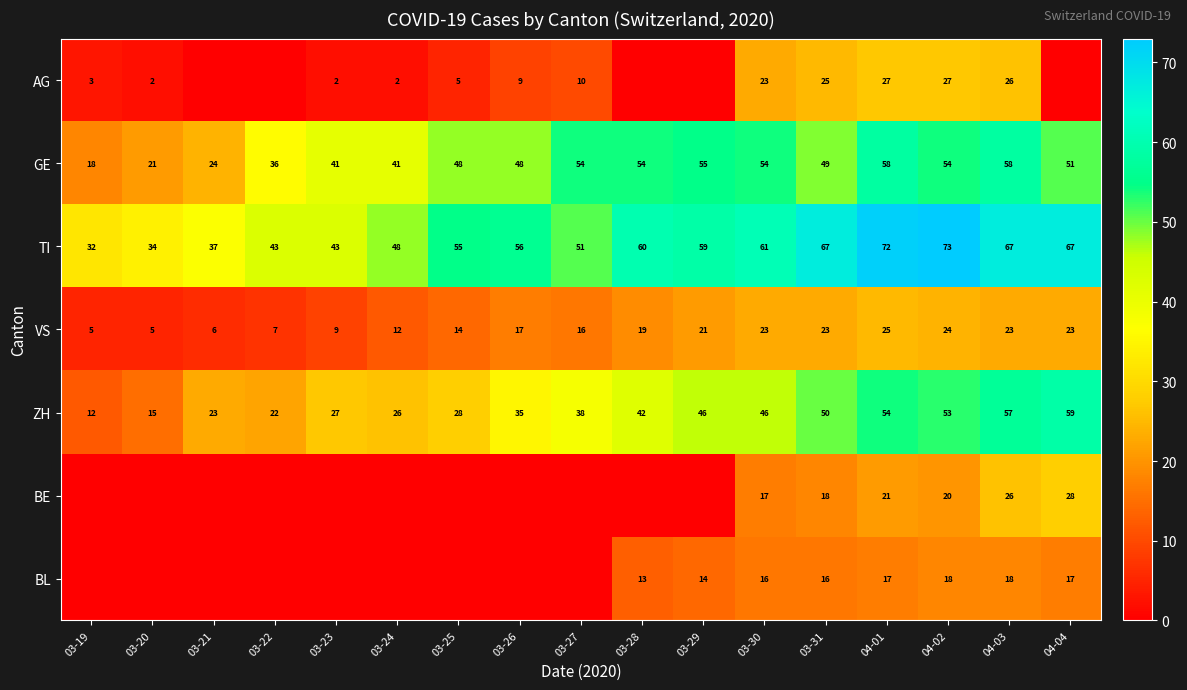

Is the value of GE at 03-29 greater than the value of TI at 03-28?

No